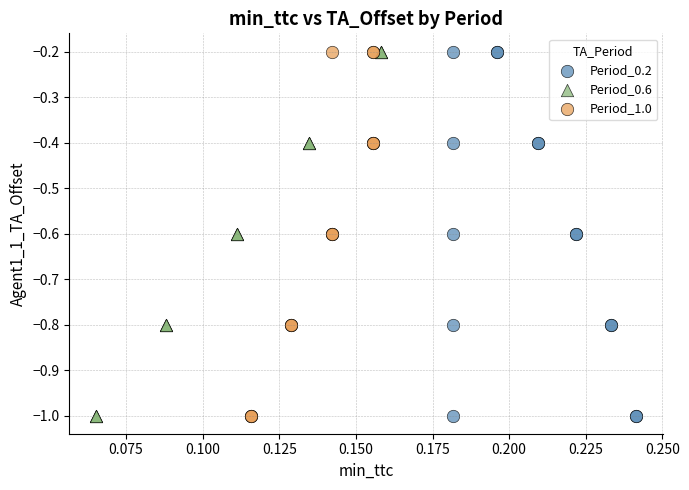

What are all the series names shown in the legend?

Period_0.2, Period_0.6, Period_1.0